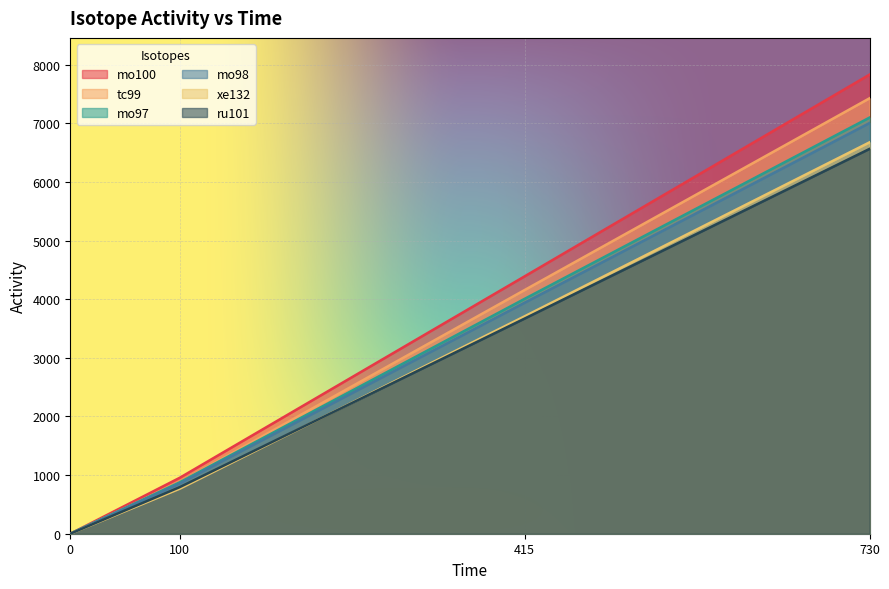

True or false: mo97 and mo100 intersect in this chart.

False